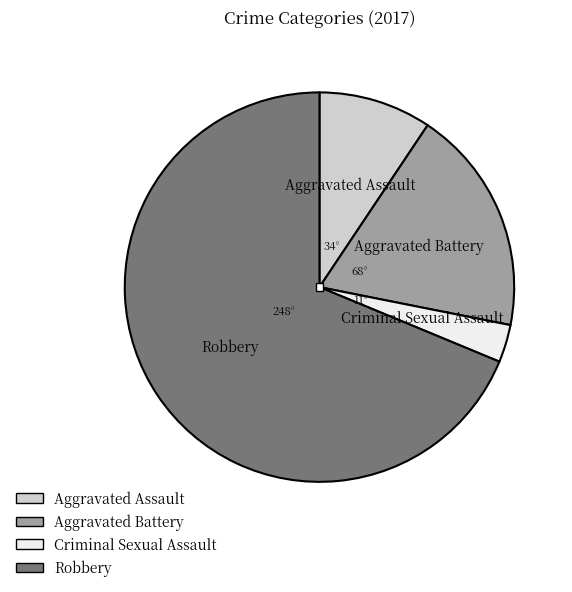

Rank the categories by value from lowest to highest.

Criminal Sexual Assault, Aggravated Assault, Aggravated Battery, Robbery